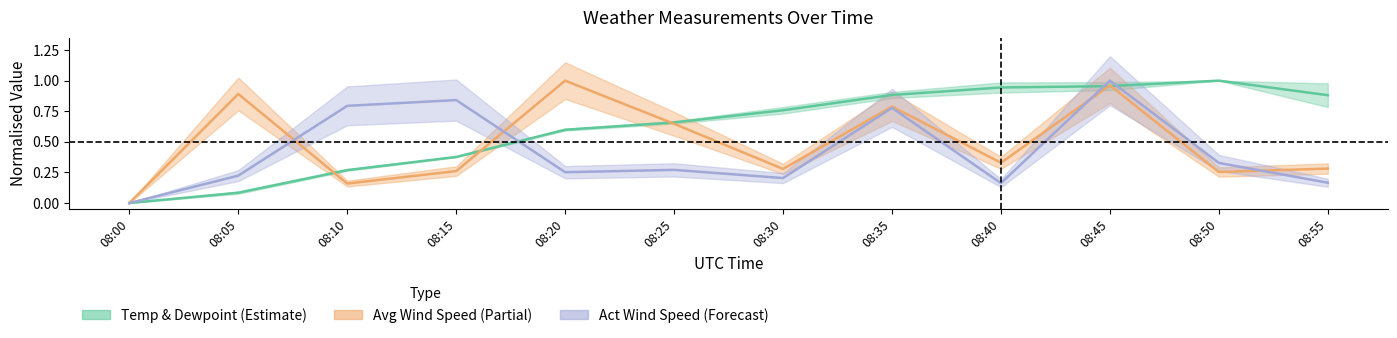

What is the difference between the avg wind speed KM/h values at 08:10 and 08:00?

0.2